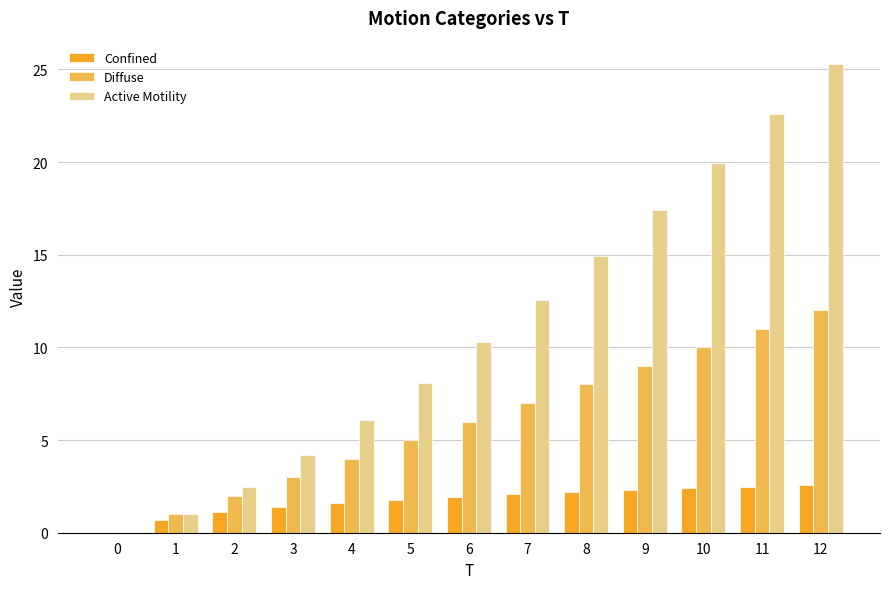

How many positive values does the Diffuse series have?

12